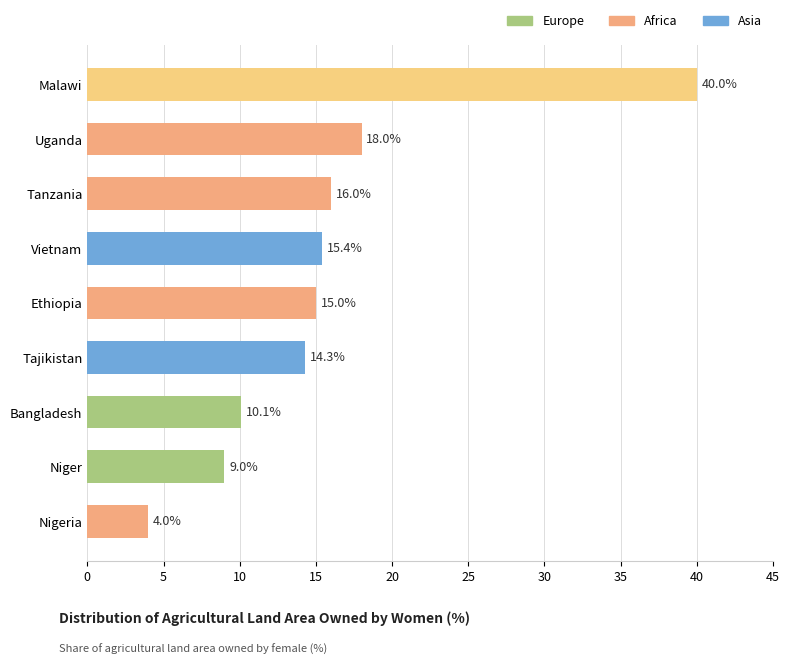

At which label is the value closest to 22?

Uganda